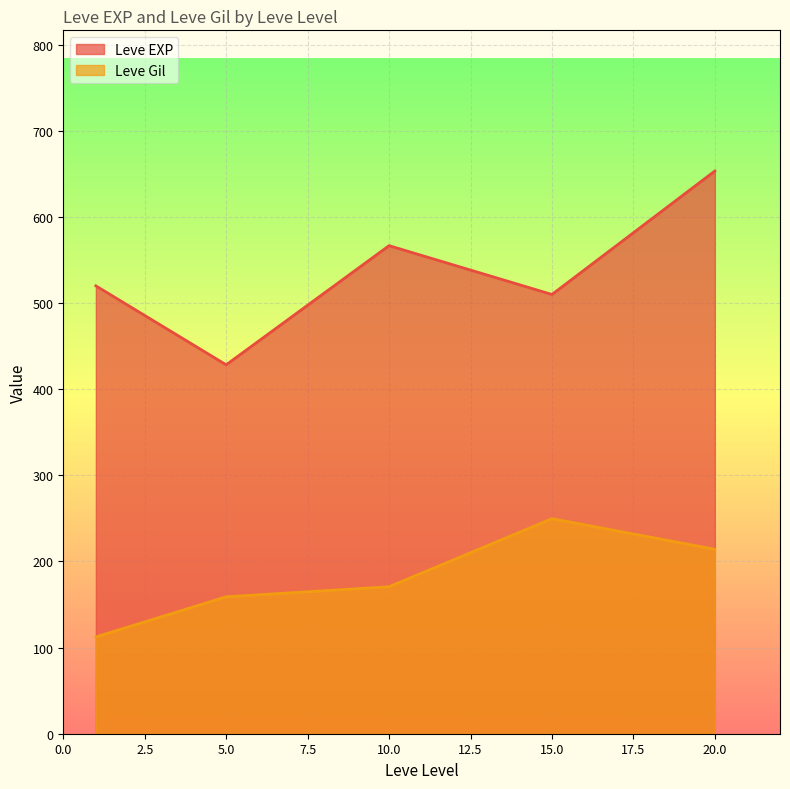

What is the difference between the second highest and minimum values in the Leve EXP series?

138.3